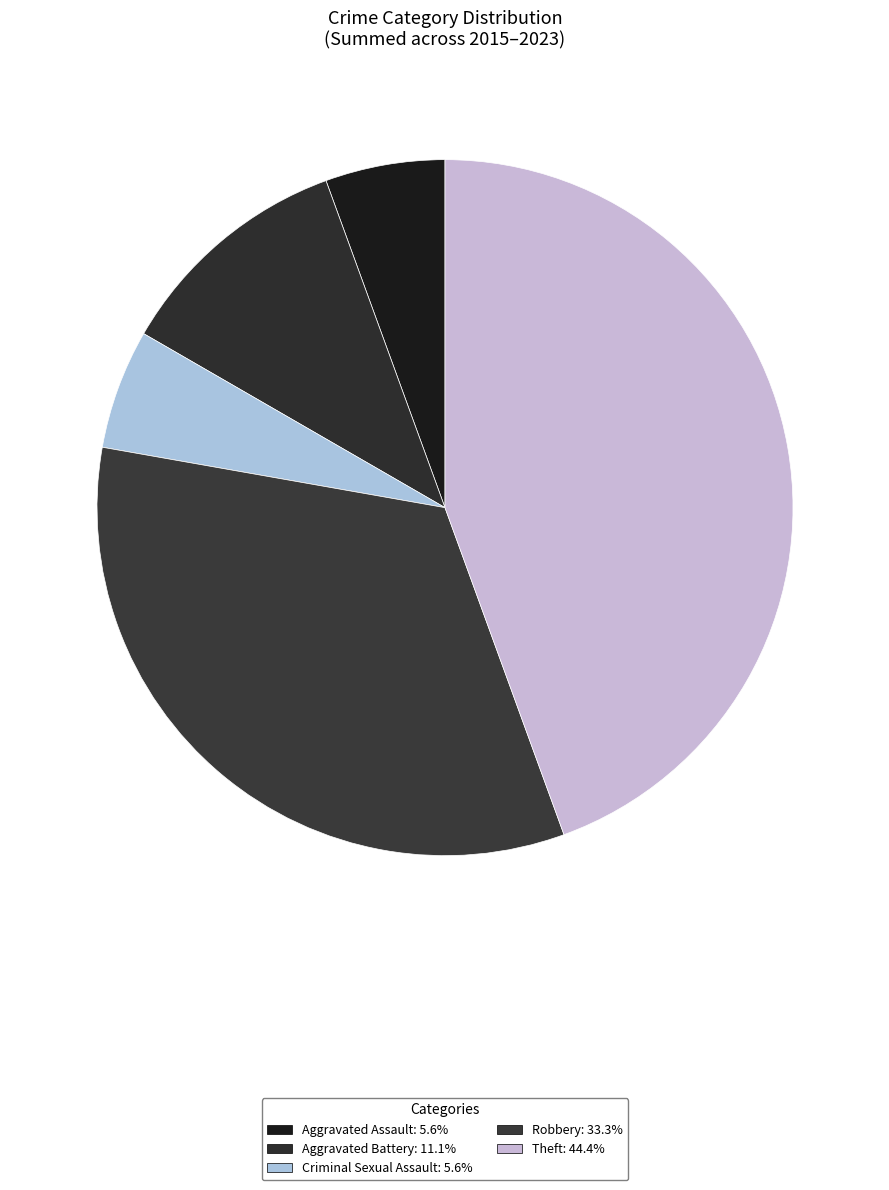

To the nearest percent, what portion does Robbery represent?

33%